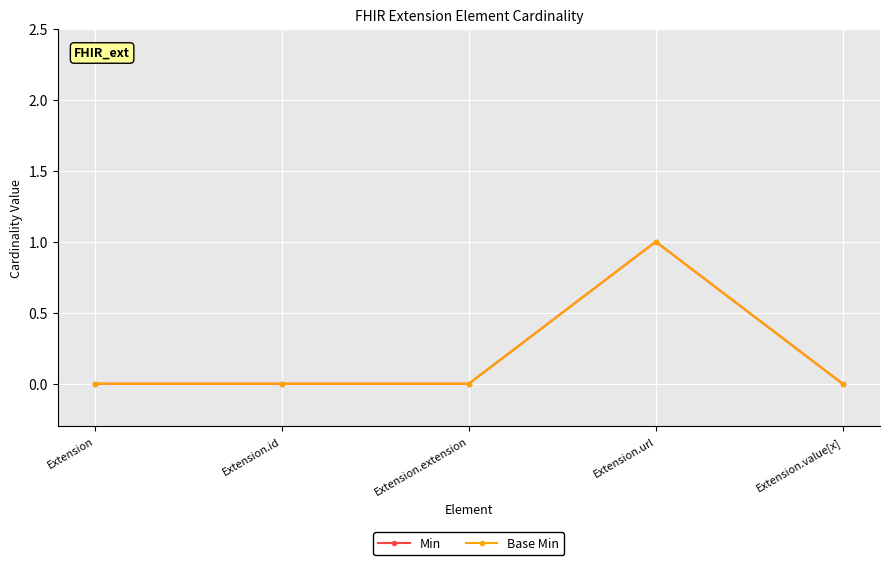

How many lines are shown in the chart?

2